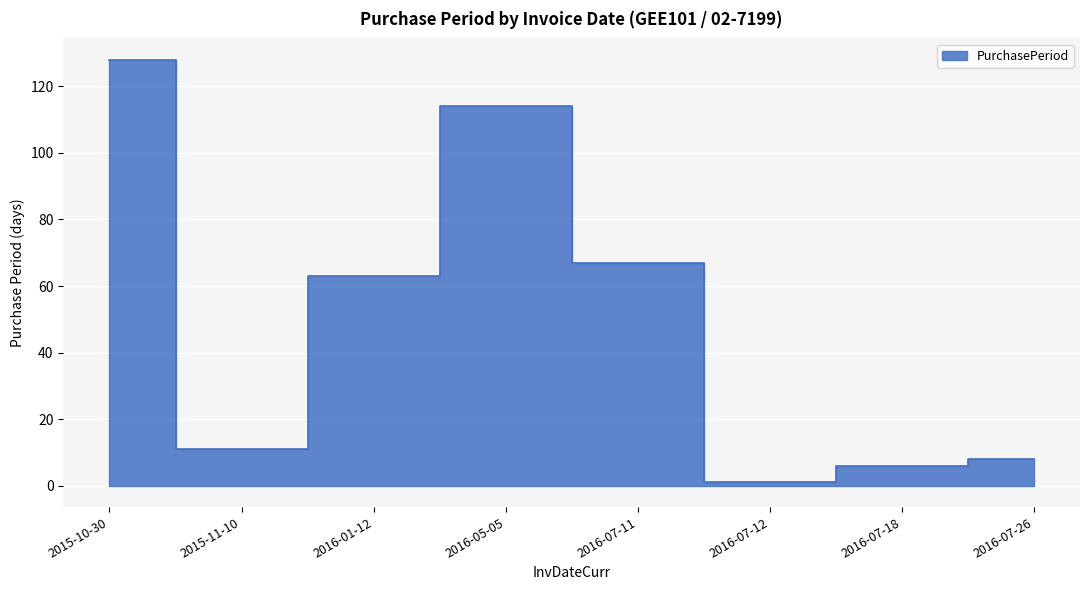

What position from the left is 2016-07-18?

7